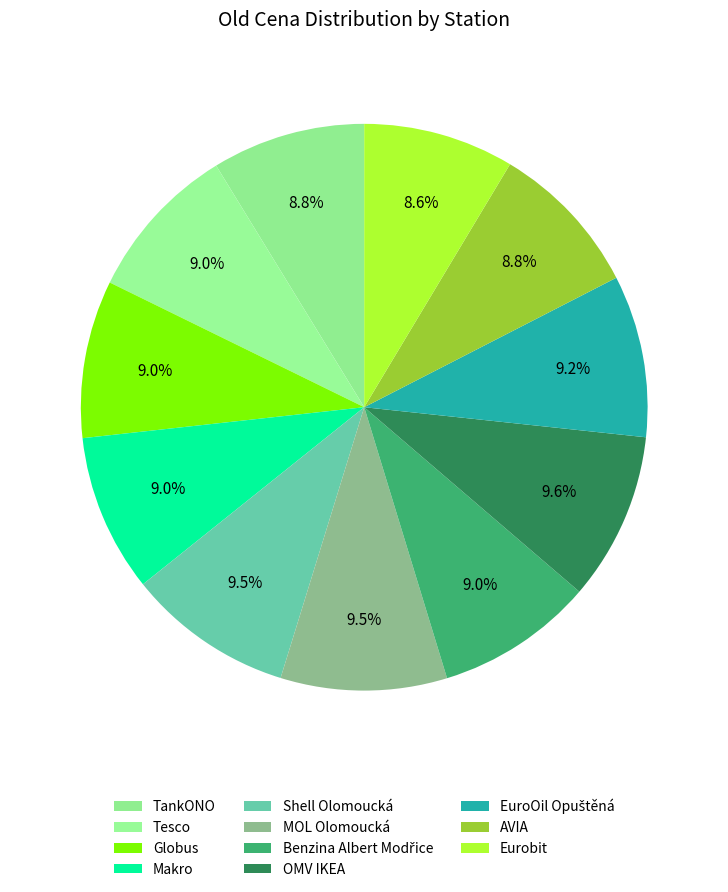

How many slices are in this pie chart?

11